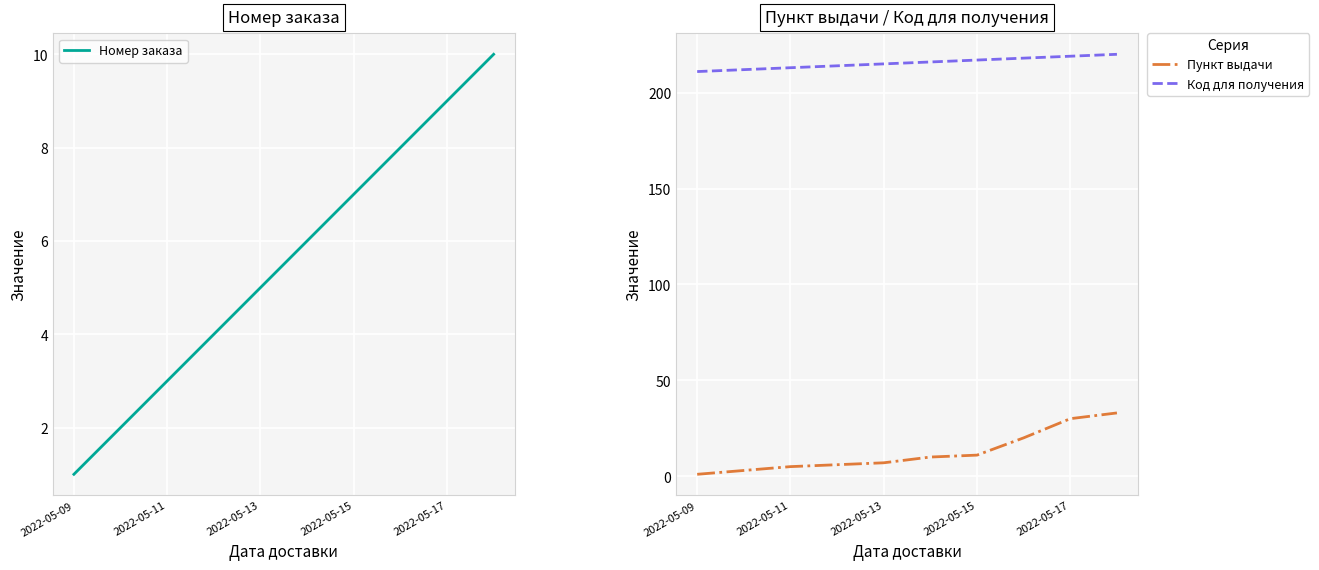

True or false: Код для получения has a value of 213 at 2022-05-11.

True